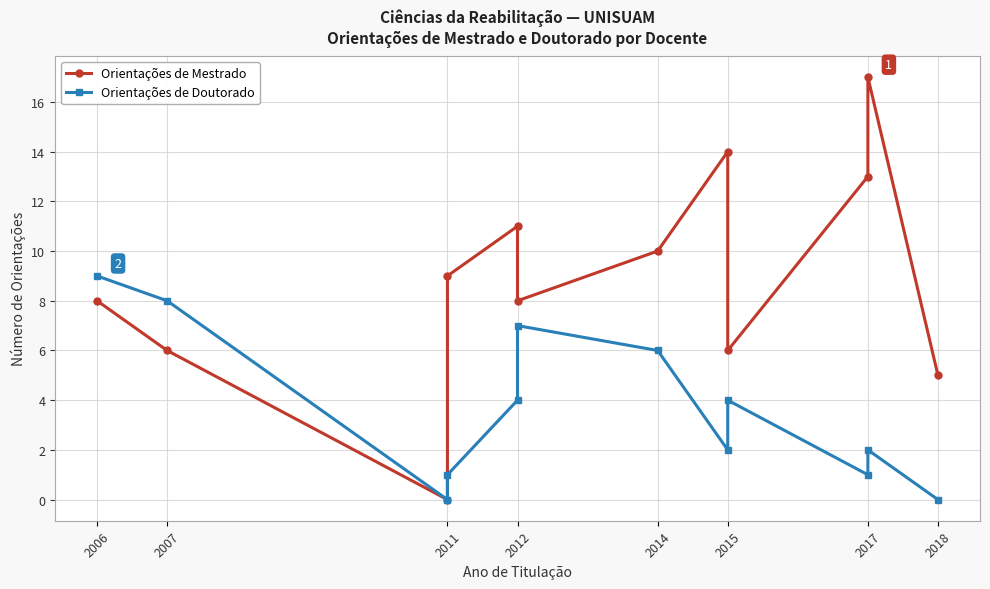

Count the number of categories in the chart.

12